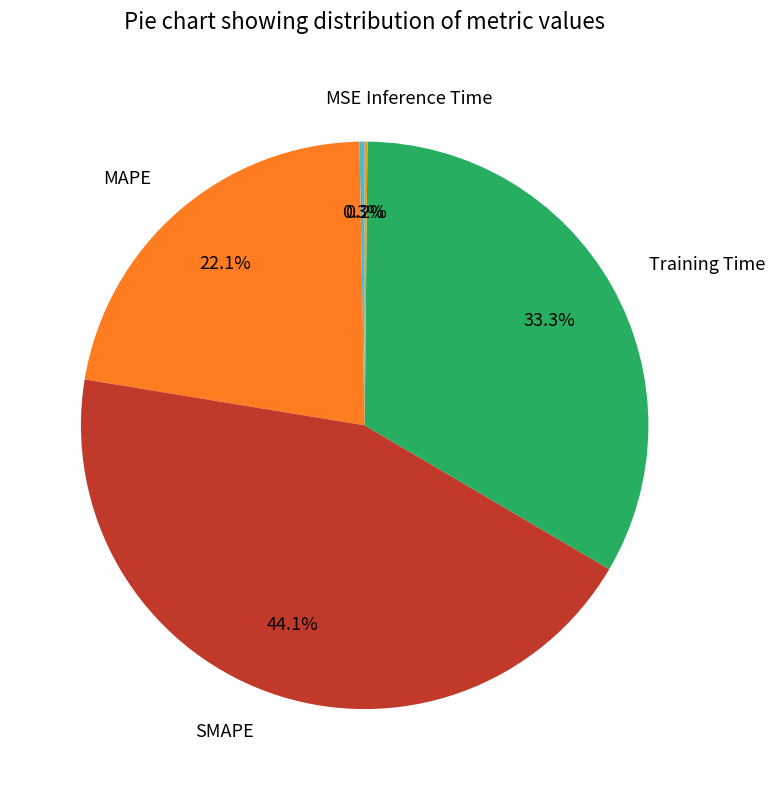

Which category has the biggest portion of the pie?

SMAPE